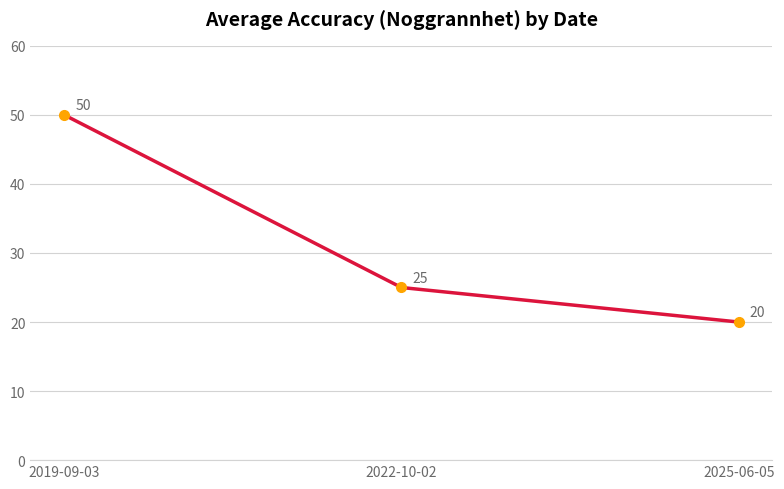

What is the minimum value shown in the chart?

20